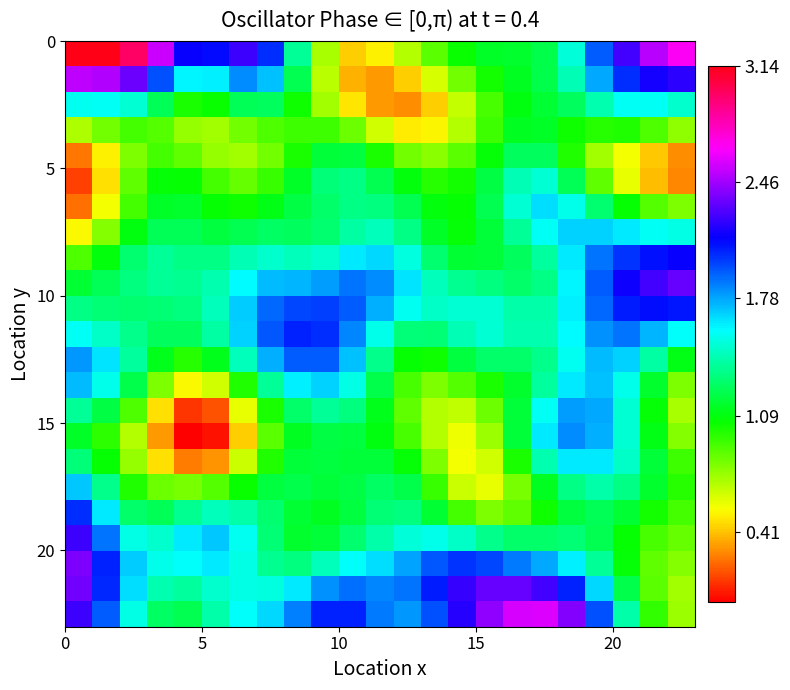

How many series are shown in this chart?

23